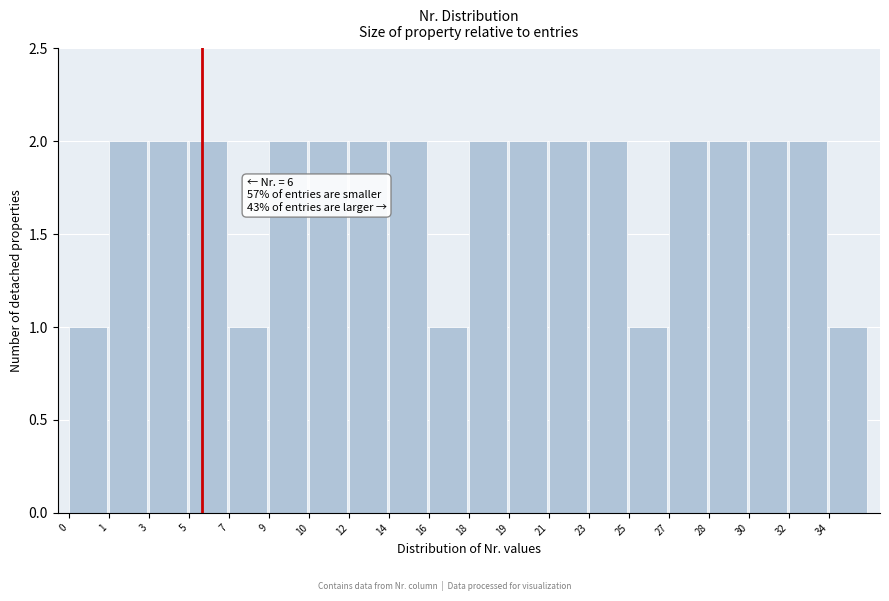

Reading right to left, list all the values displayed in this chart.

34=1	32=2	30=2	28=2	27=2	25=1	23=2	21=2	19=2	18=2	16=1	14=2	12=2	10=2	9=2	7=1	5=2	3=2	1=2	0=1